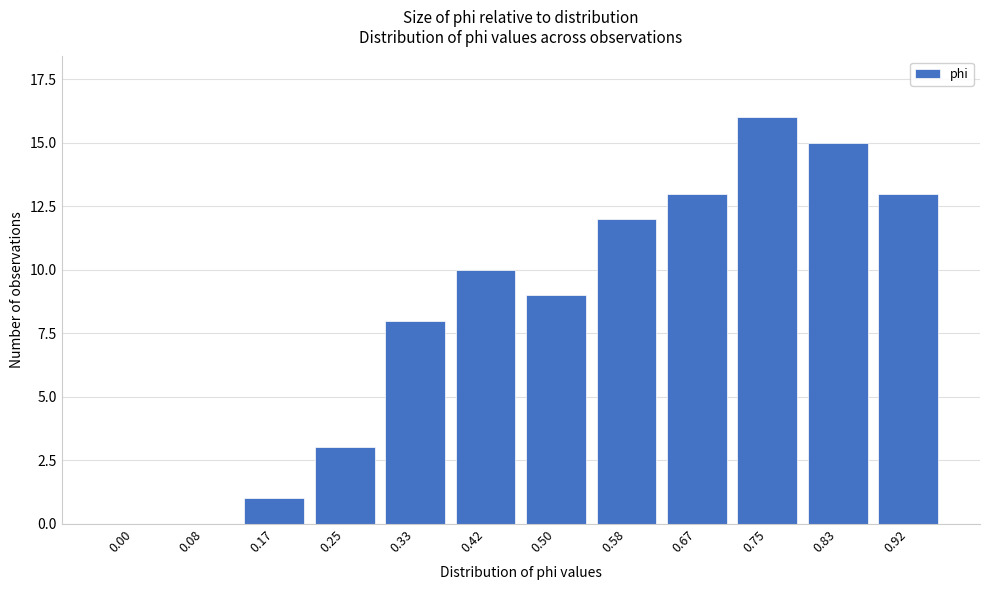

Reading left to right, transcribe all the data shown in this chart.

0.00=0	0.08=0	0.17=1	0.25=3	0.33=8	0.42=10	0.50=9	0.58=12	0.67=13	0.75=16	0.83=15	0.92=13